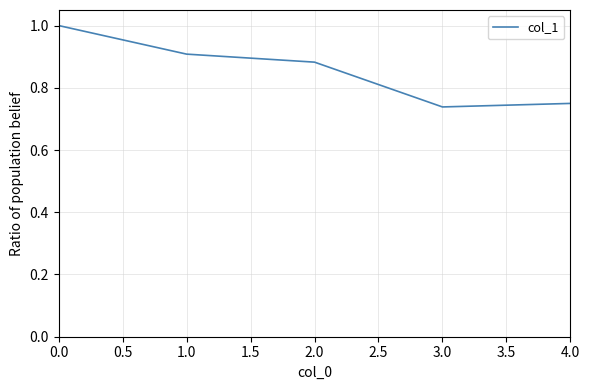

Does the chart display data point markers on the line(s)?

No